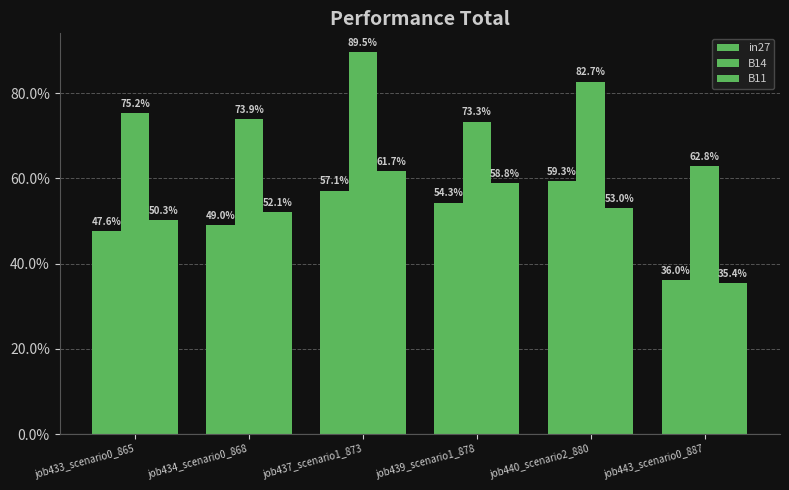

Which label corresponds to the largest value in the chart?

job437_scenario1_873